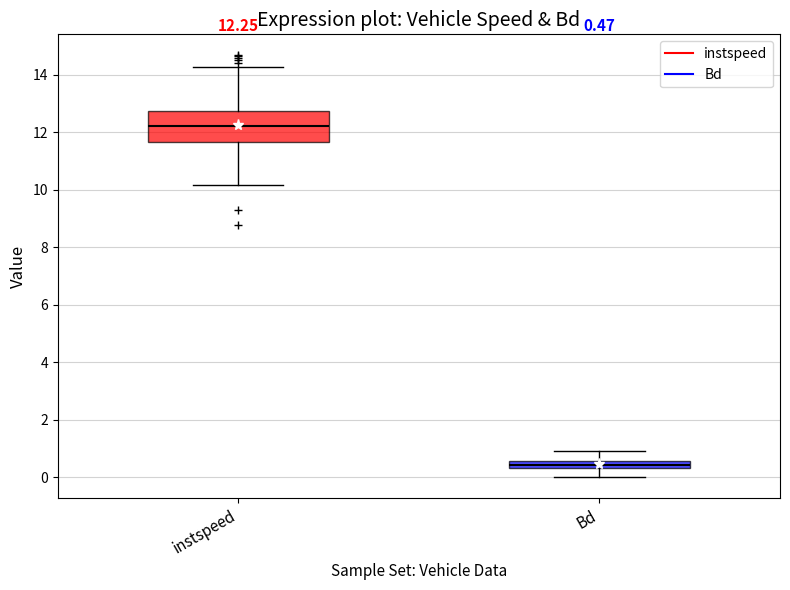

Comparing the boxes themselves (not the whiskers), which one is the tallest?

instspeed